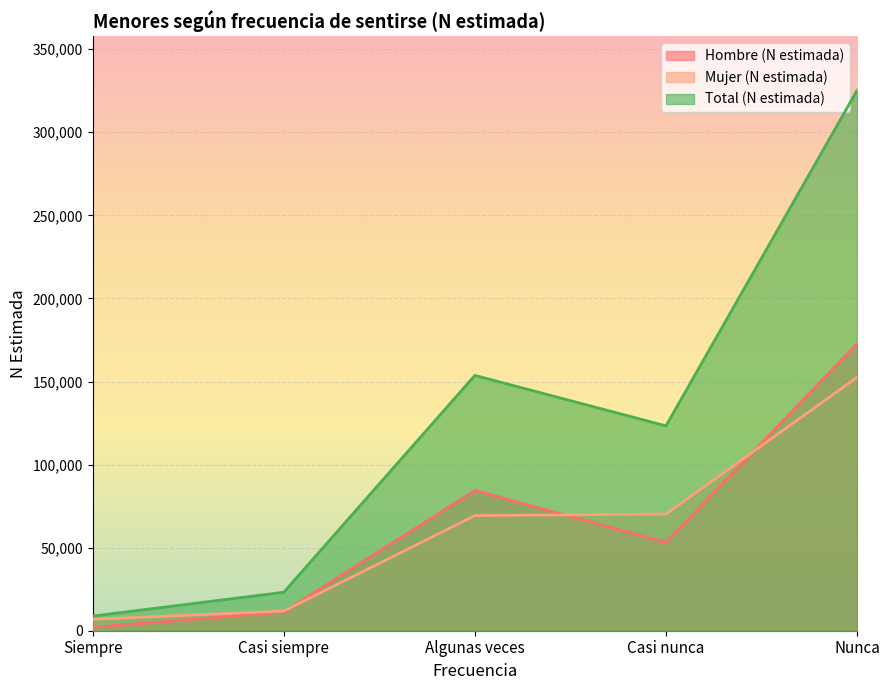

In Total (N estimada), how many points are higher than both neighbors (excluding endpoints)?

1